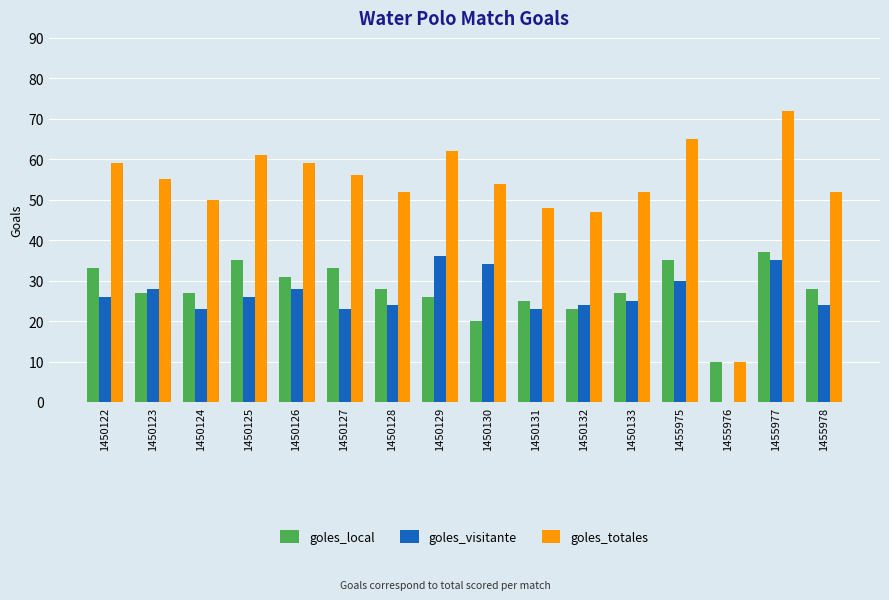

The goles_local series shows 27 at 1450123. True or false?

True